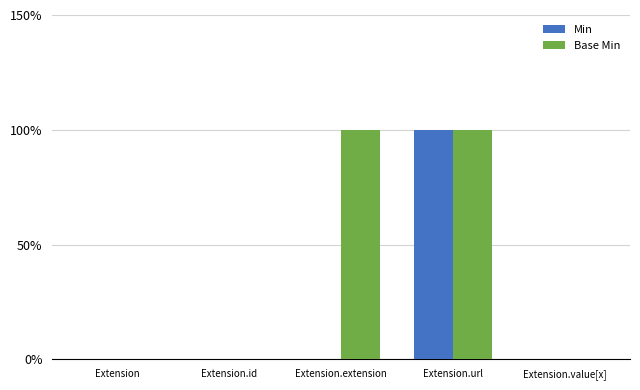

What are all the series names shown in the legend?

Min, Base Min